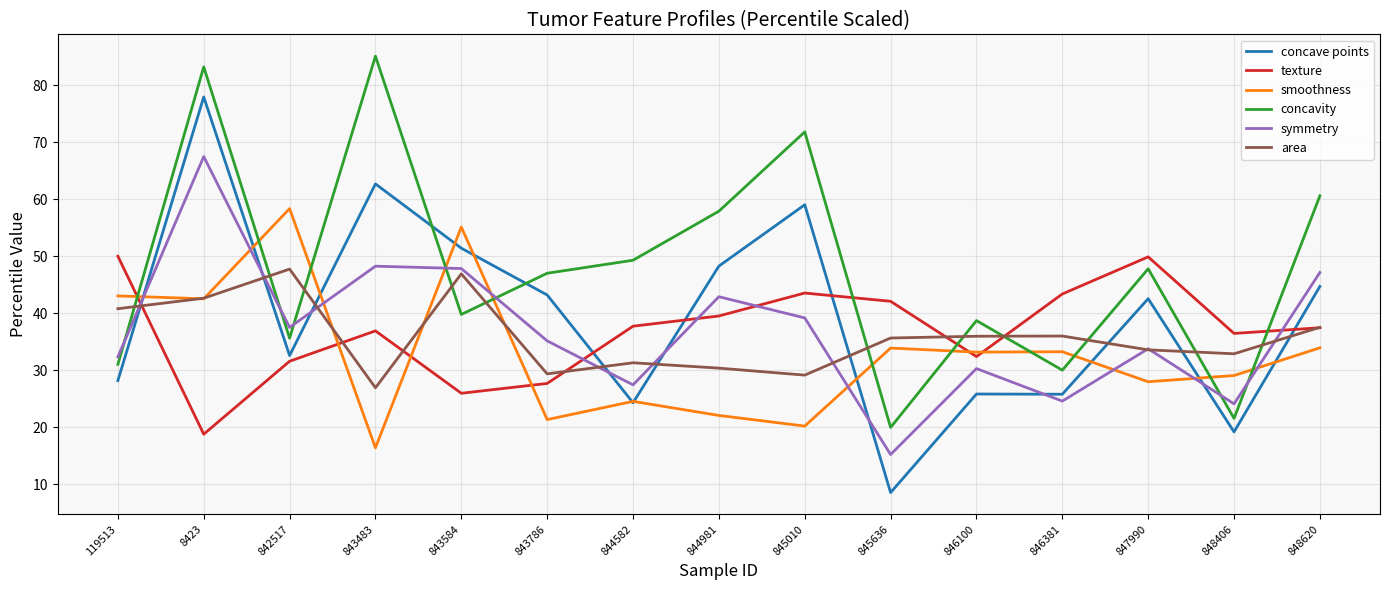

Which series has the largest total across all categories?

concavity